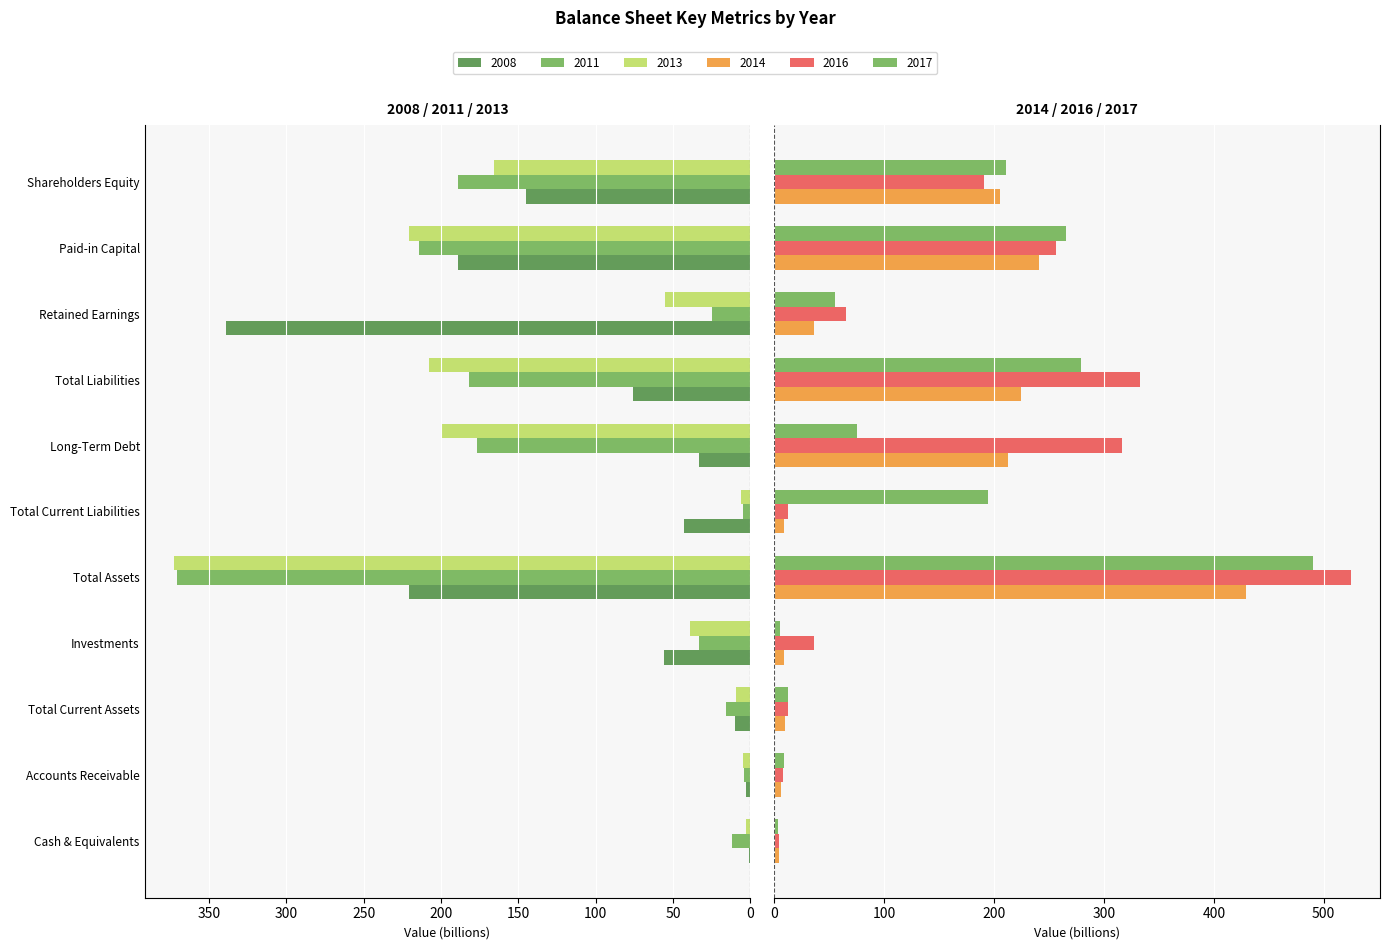

The 2008 series shows 194 at Shareholders Equity. True or false?

False